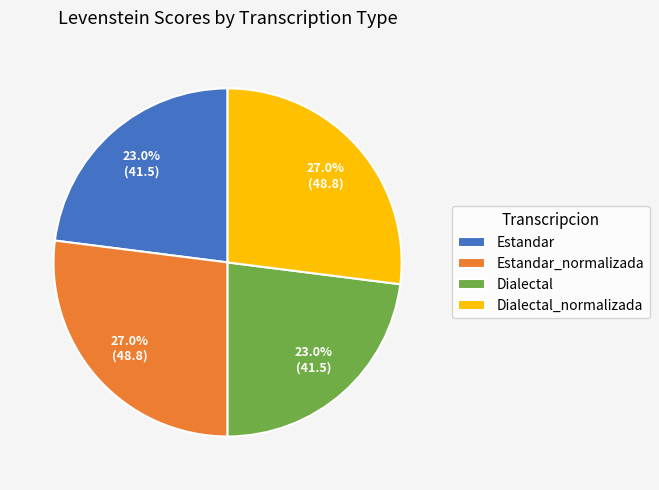

Approximately how many times larger is the value at Dialectal compared to Dialectal_normalizada?

0.9